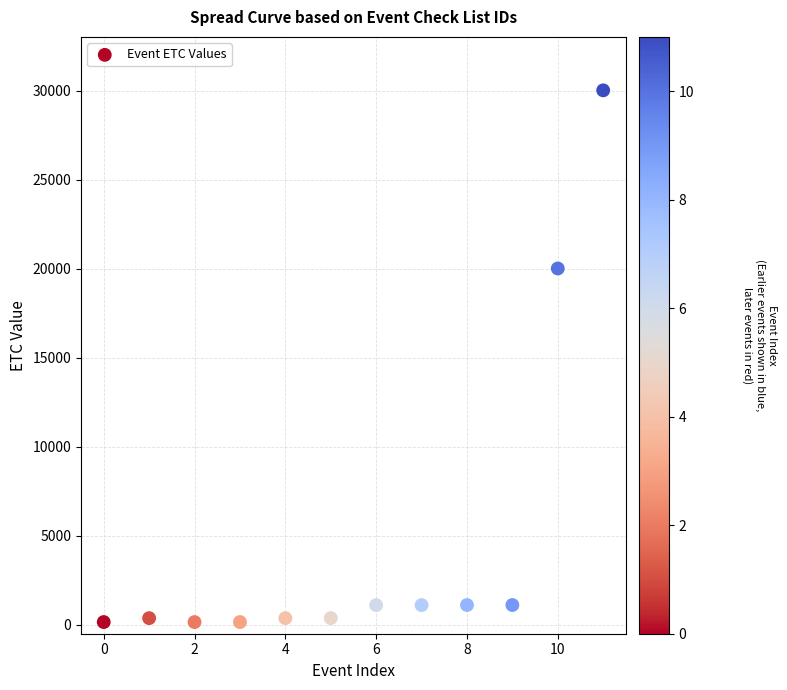

What Y value in the scatter plot is closest to 15084?

20010